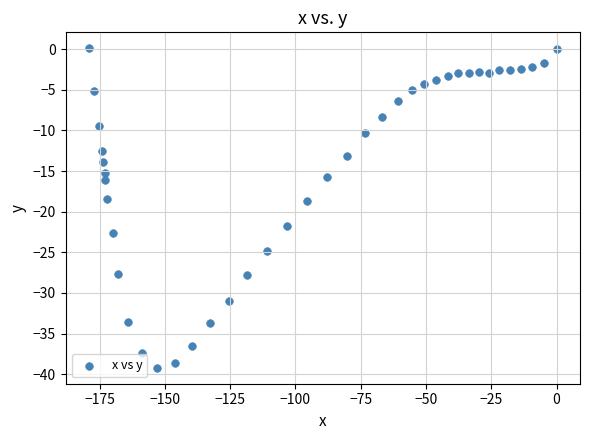

What is the range of Y values (max minus min)?

39.3